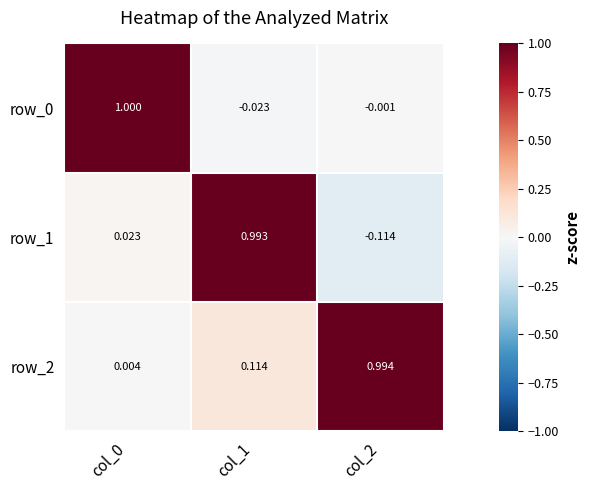

Is the value of row_2 at col_1 greater than the value of row_0 at col_1?

Yes